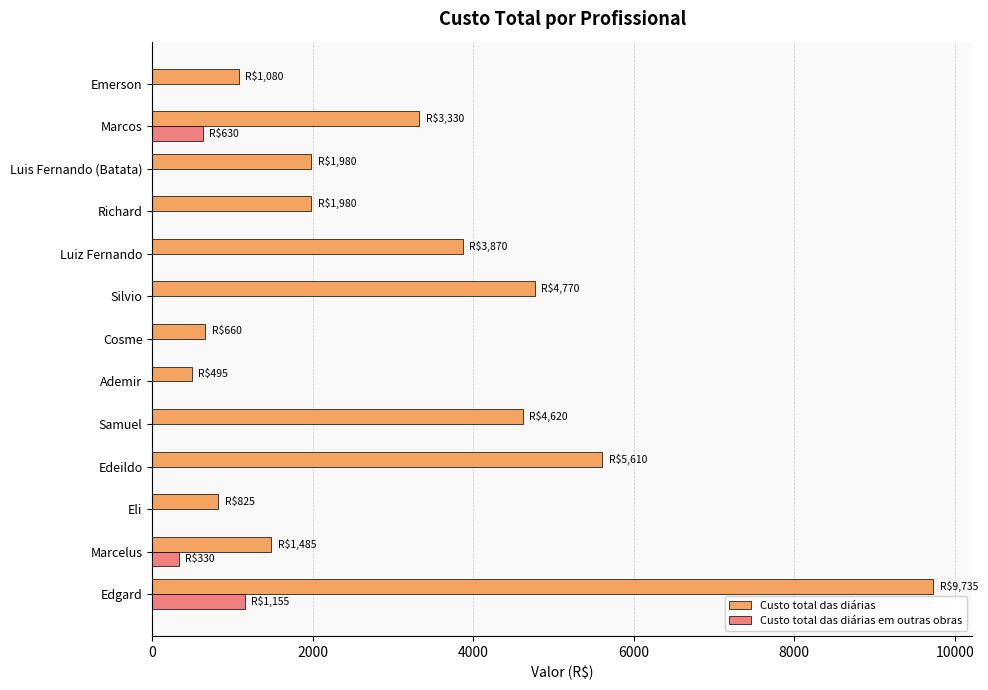

What is the sum of all Custo total das diárias em outras obras values?

2115